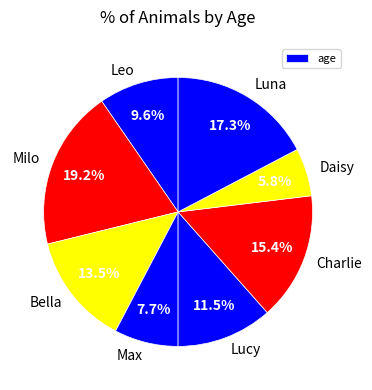

To the nearest percent, what is the difference between the largest and smallest slice percentages?

13%